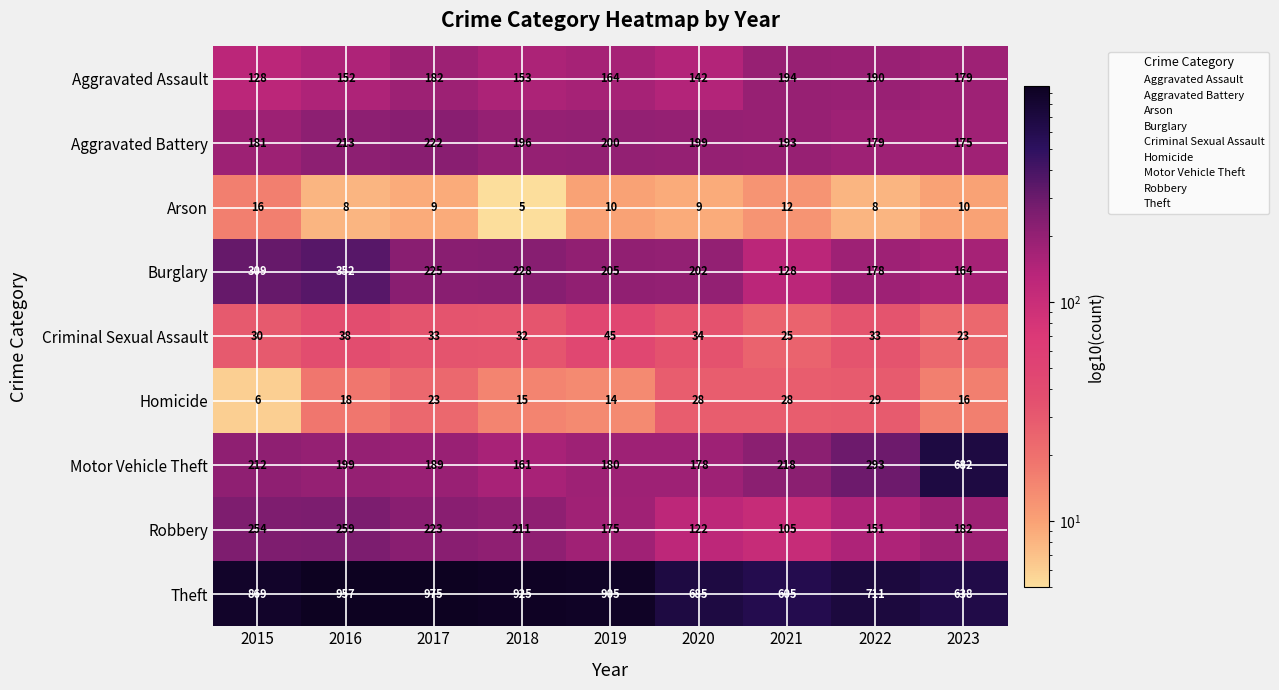

At 2019, list the series in order from largest to smallest.

Theft, Burglary, Aggravated Battery, Motor Vehicle Theft, Robbery, Aggravated Assault, Criminal Sexual Assault, Homicide, Arson